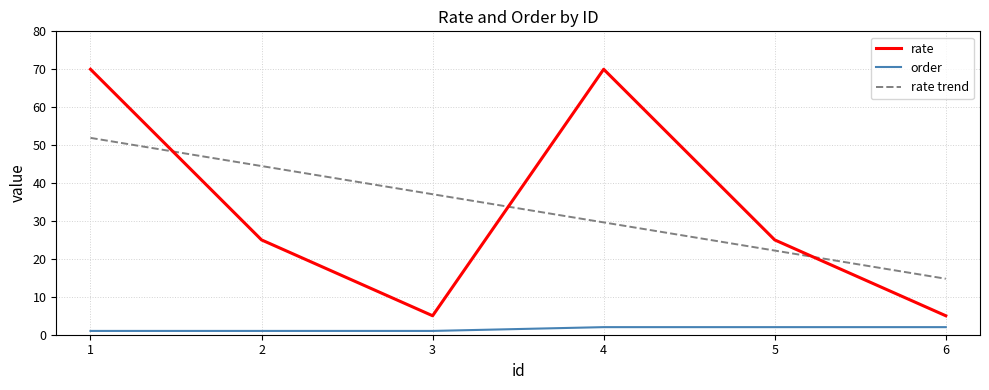

True or false: rate trend has a value of 23.8 at 3.

False